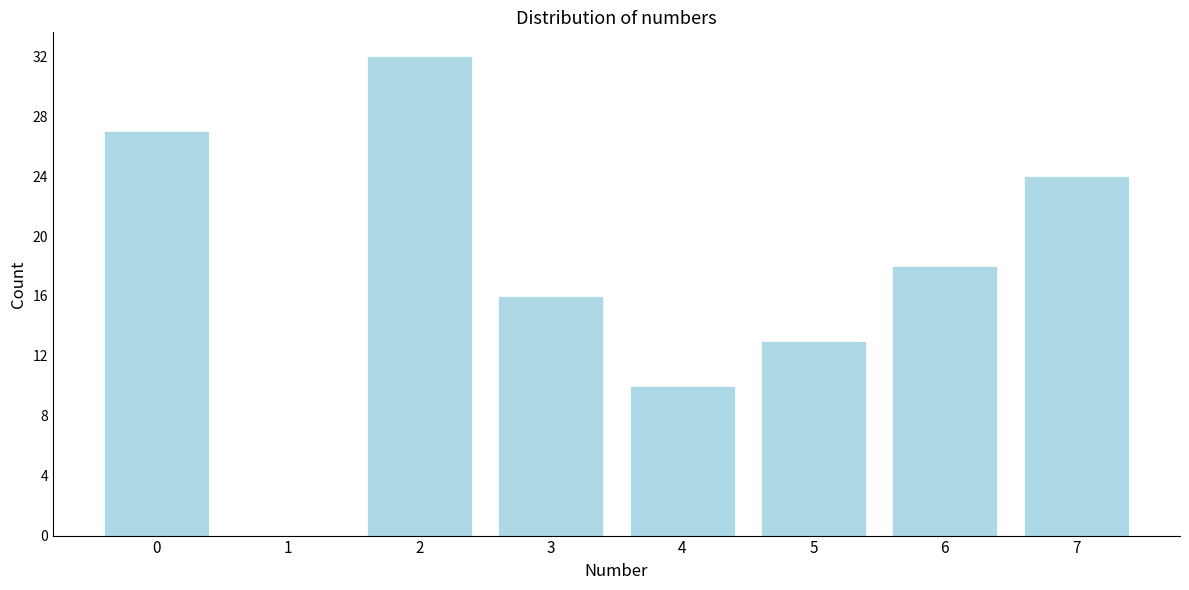

Reading right to left, list all the values displayed in this chart.

7=24	6=18	5=13	4=10	3=16	2=32	1=0	0=27